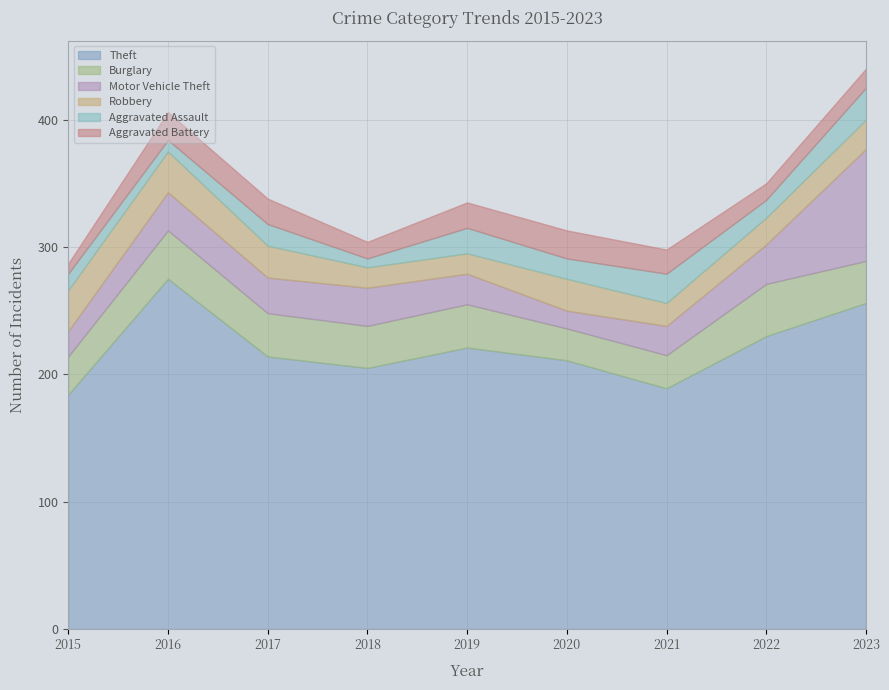

What is the difference between the second highest and second lowest values in the Motor Vehicle Theft series?

11